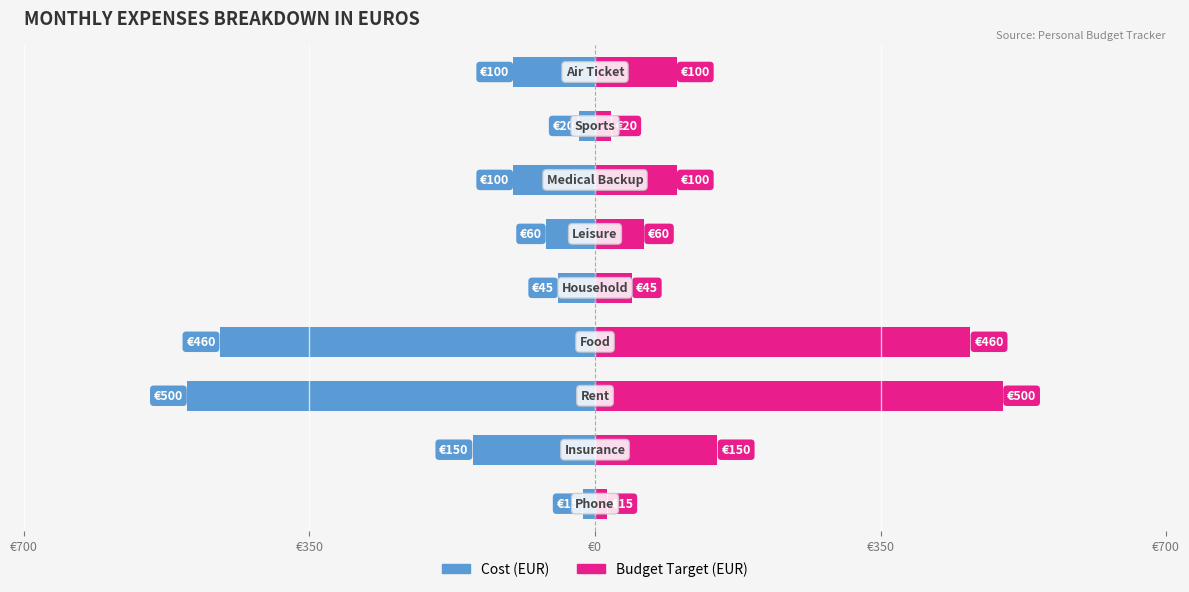

How many distinct data groups are displayed?

2